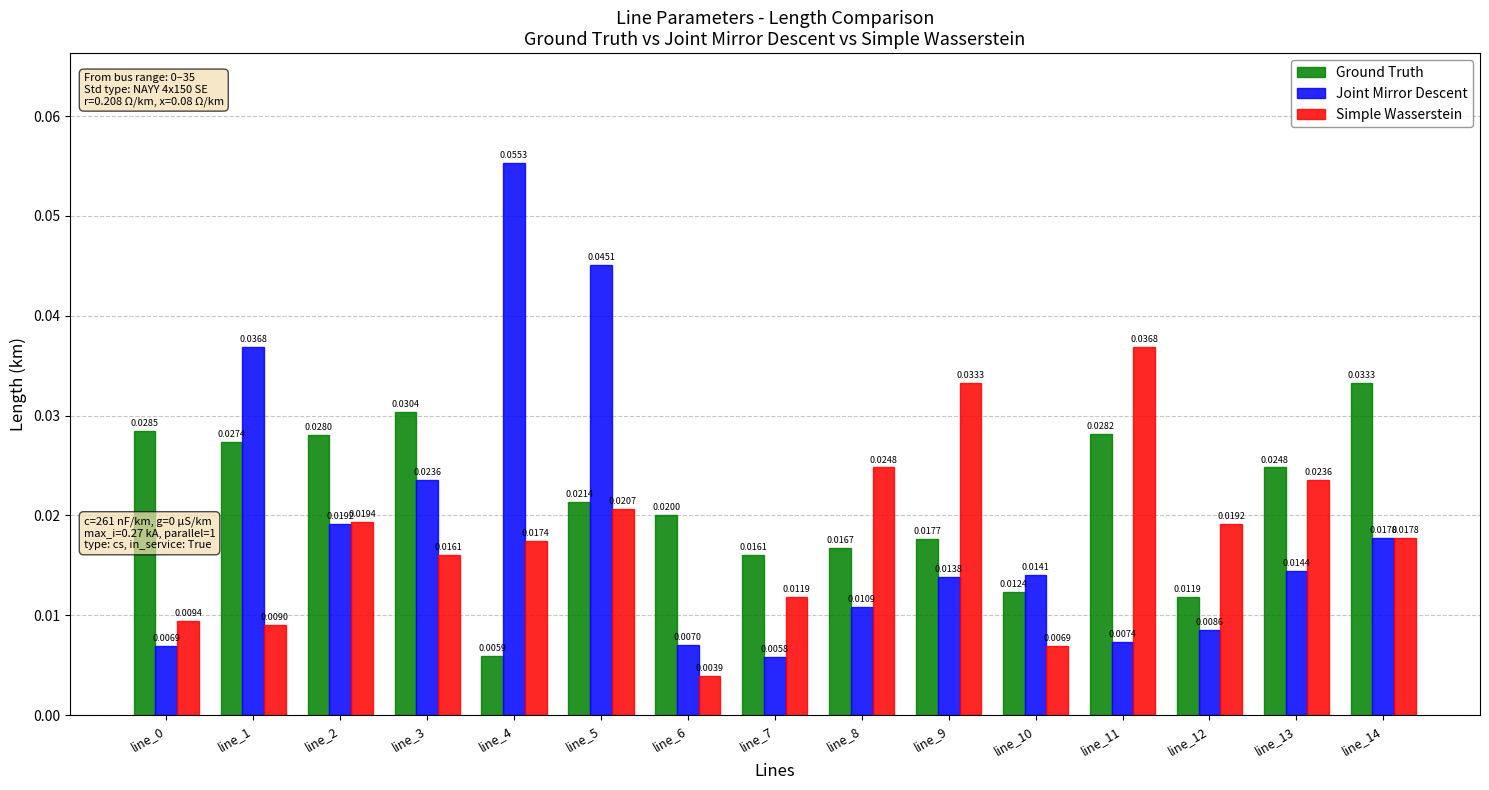

Does the chart contain stacked bars?

No